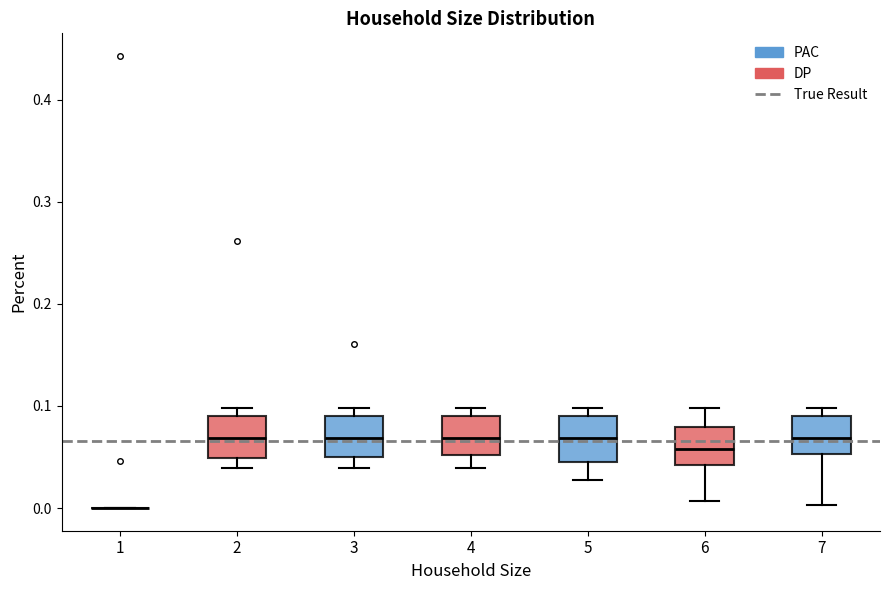

Reading left to right, read every box against the y-axis: the position of its median line, the range the box covers, and the ends of its whiskers. The values are not printed on the chart, so give them approximately, as read against the axis.

1: box collapsed to a line at 0.00, whiskers 0.00 to 0.00
2: median 0.07, box 0.05 to 0.09, whiskers 0.04 to 0.10
3: median 0.07, box 0.05 to 0.09, whiskers 0.04 to 0.10
4: median 0.07, box 0.05 to 0.09, whiskers 0.04 to 0.10
5: median 0.07, box 0.05 to 0.09, whiskers 0.03 to 0.10
6: median 0.06, box 0.04 to 0.08, whiskers 0.01 to 0.10
7: median 0.07, box 0.05 to 0.09, whiskers 0.00 to 0.10